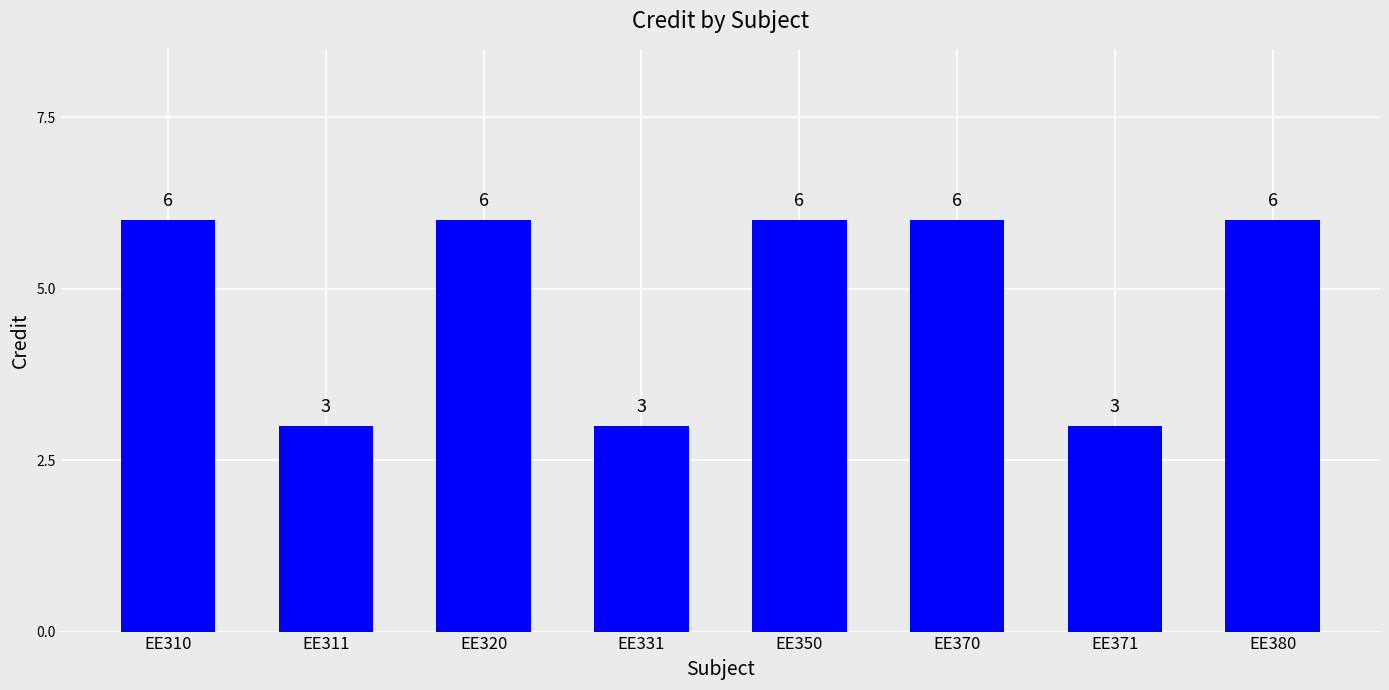

True or false: the data shows 6 at EE320.

True